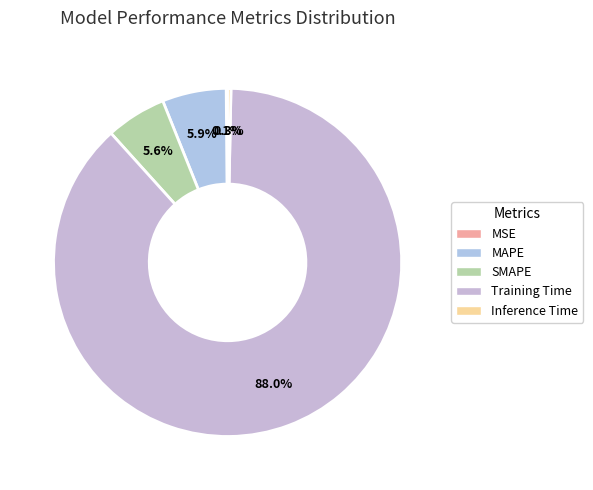

How many slices are in this pie chart?

5